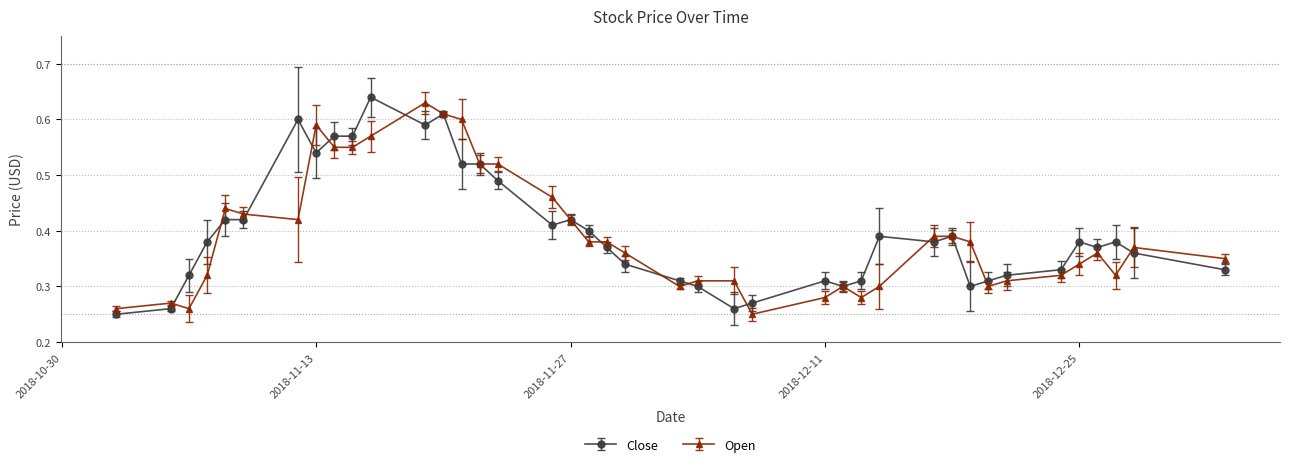

At how many categories does at least one series exceed 0?

40